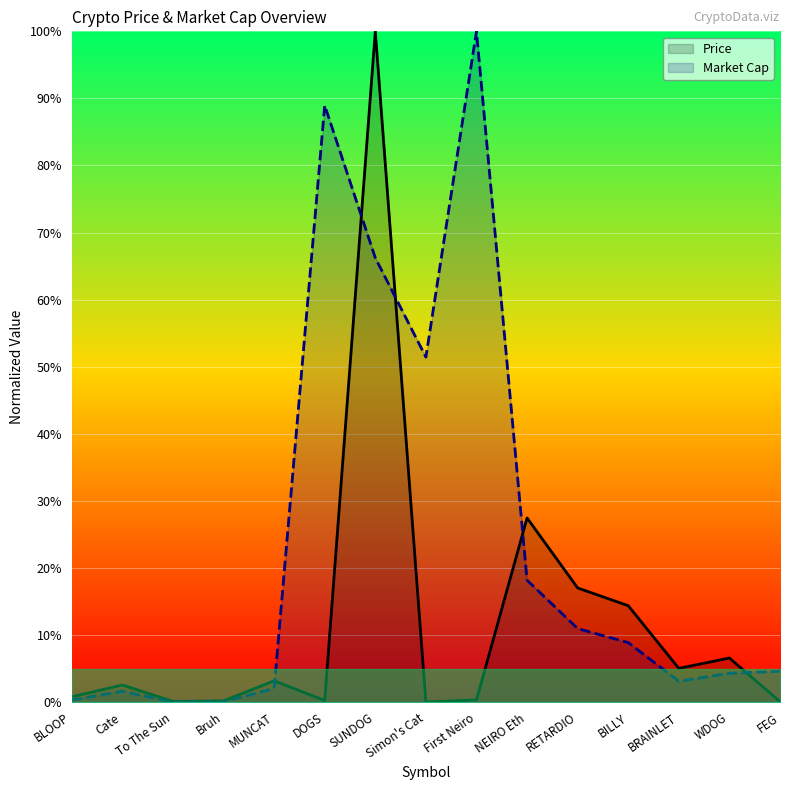

Which has a higher value, BRAINLET or SUNDOG?

SUNDOG